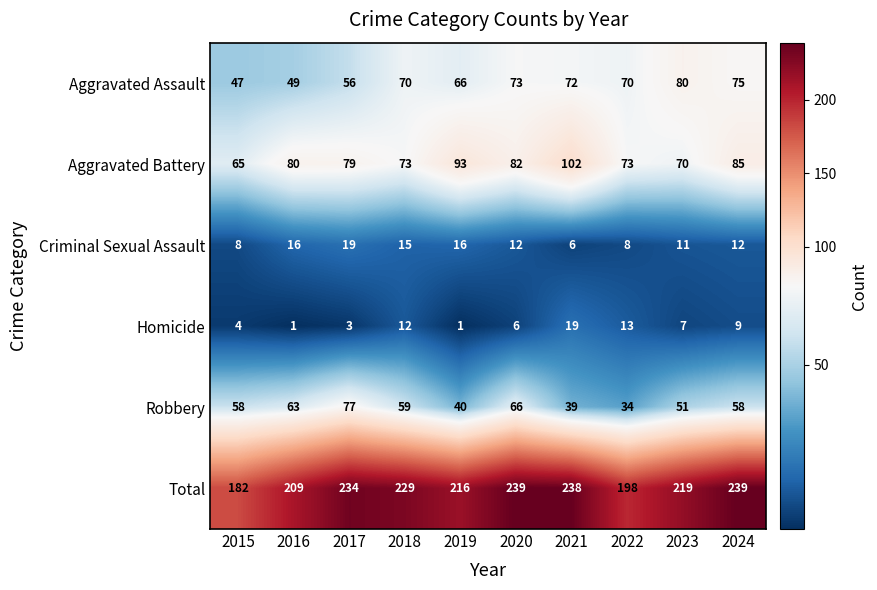

True or false: Total has a value of 68 at 2017.

False